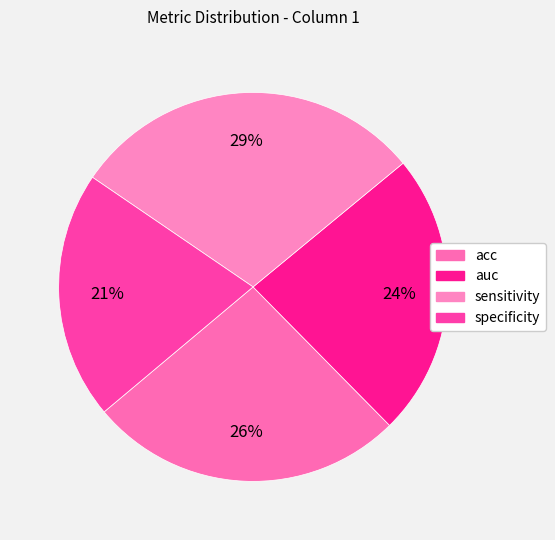

How many slices are in this pie chart?

4